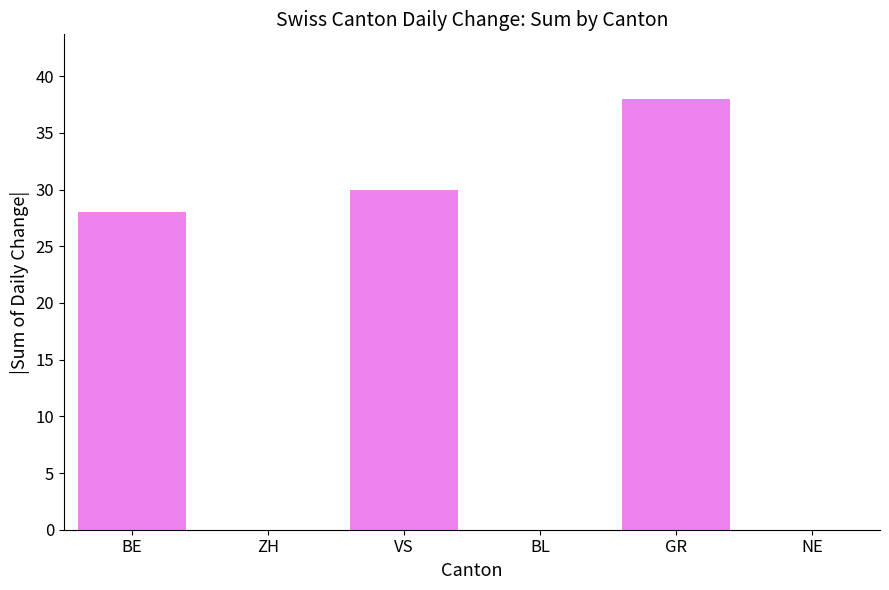

What is the maximum value shown in the chart?

38